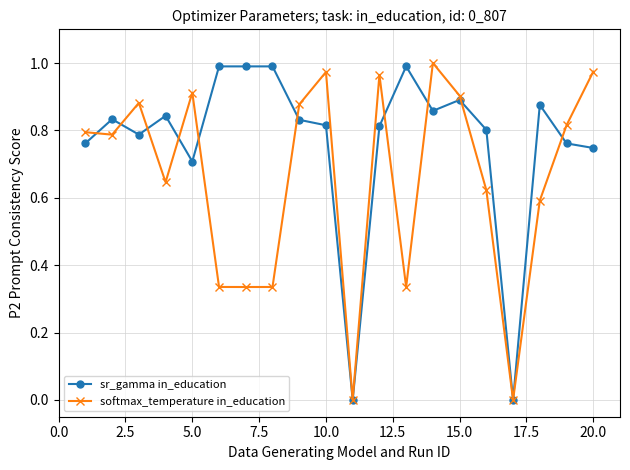

True or false: sr_gamma in_education has more than 0 interior local peaks.

True